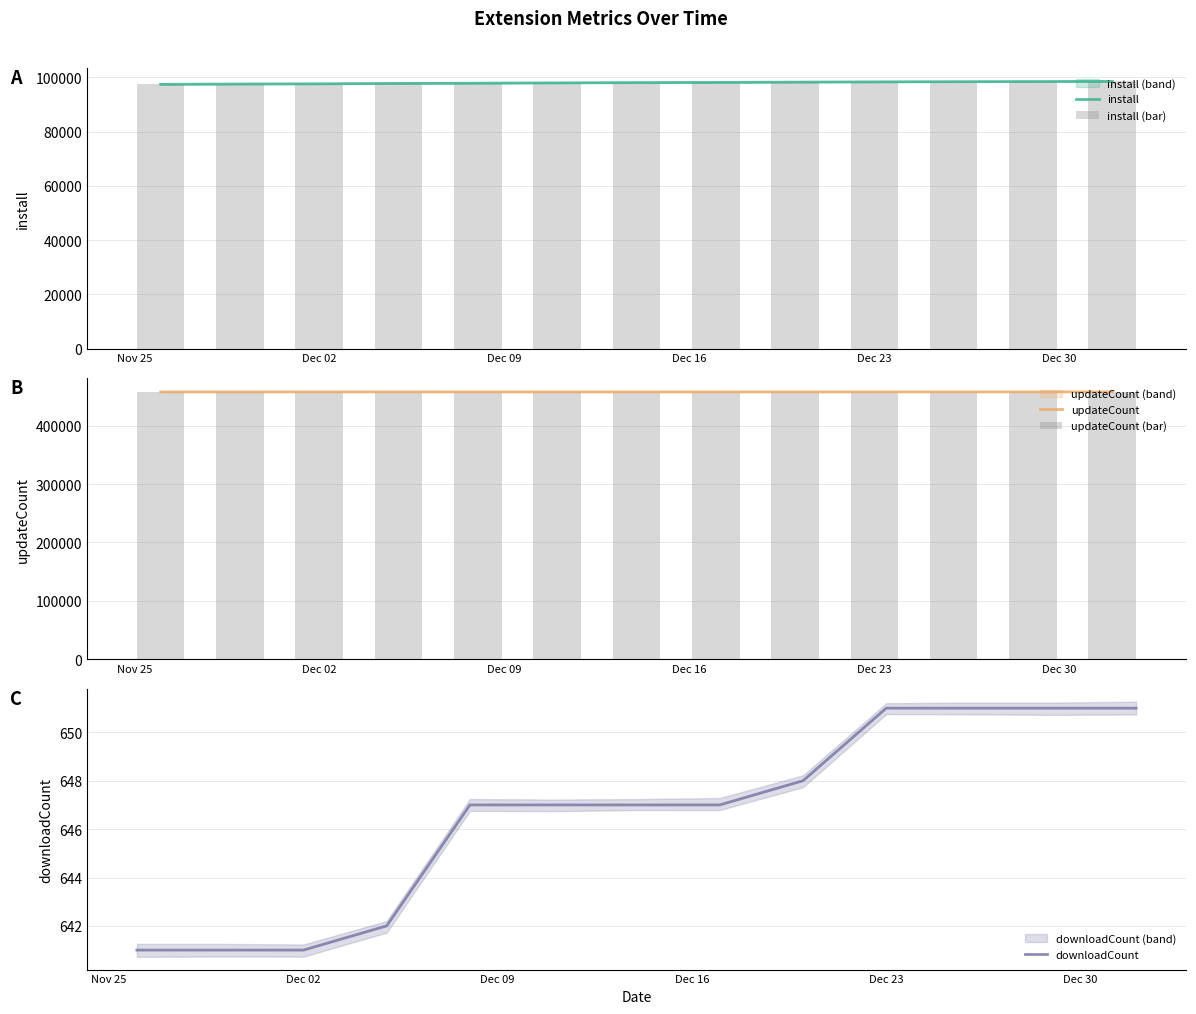

What is the maximum value for install?

98535